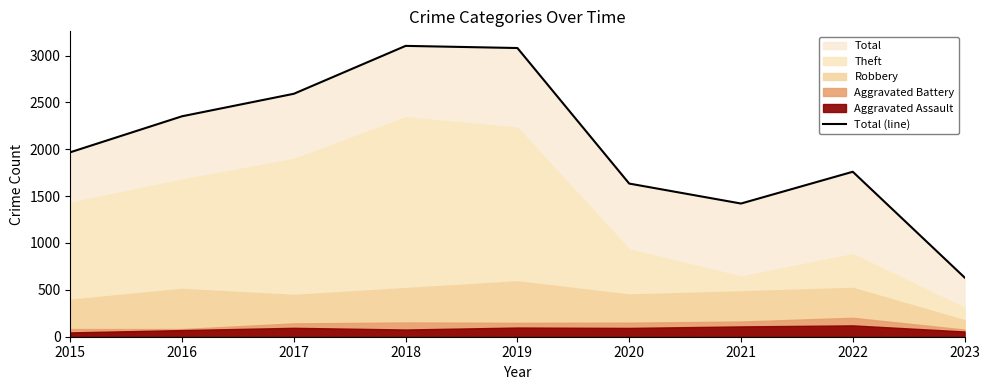

Approximately how many times larger is the value at 2022 compared to 2021?

1.2